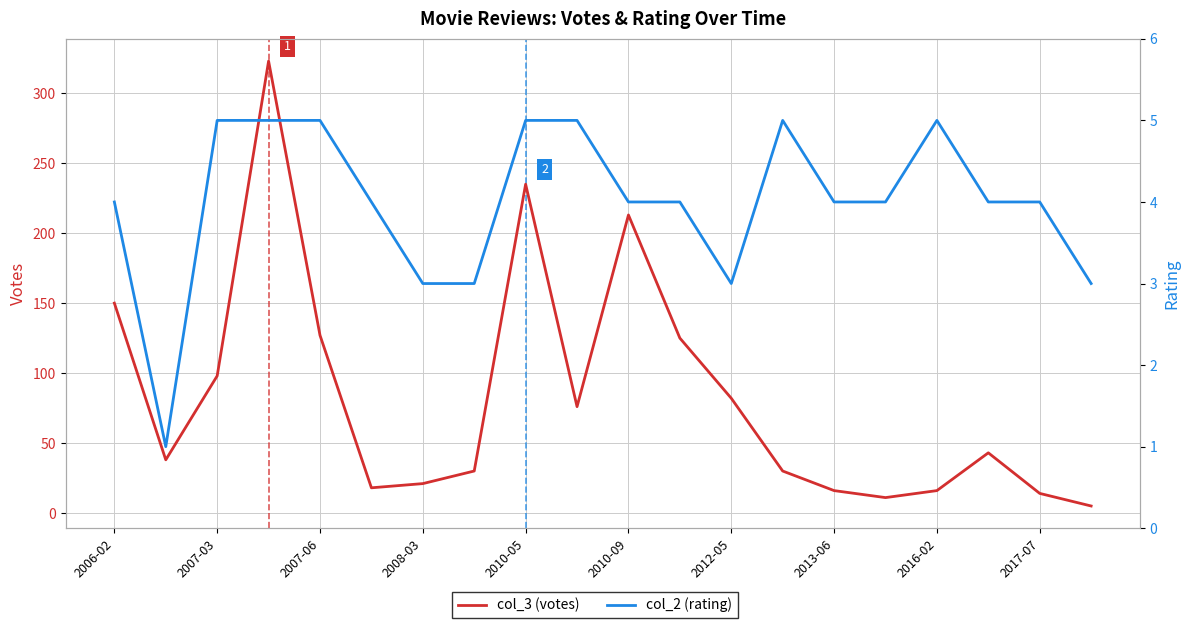

True or false: col_2 (rating) and col_3 (votes) cross at least once.

False